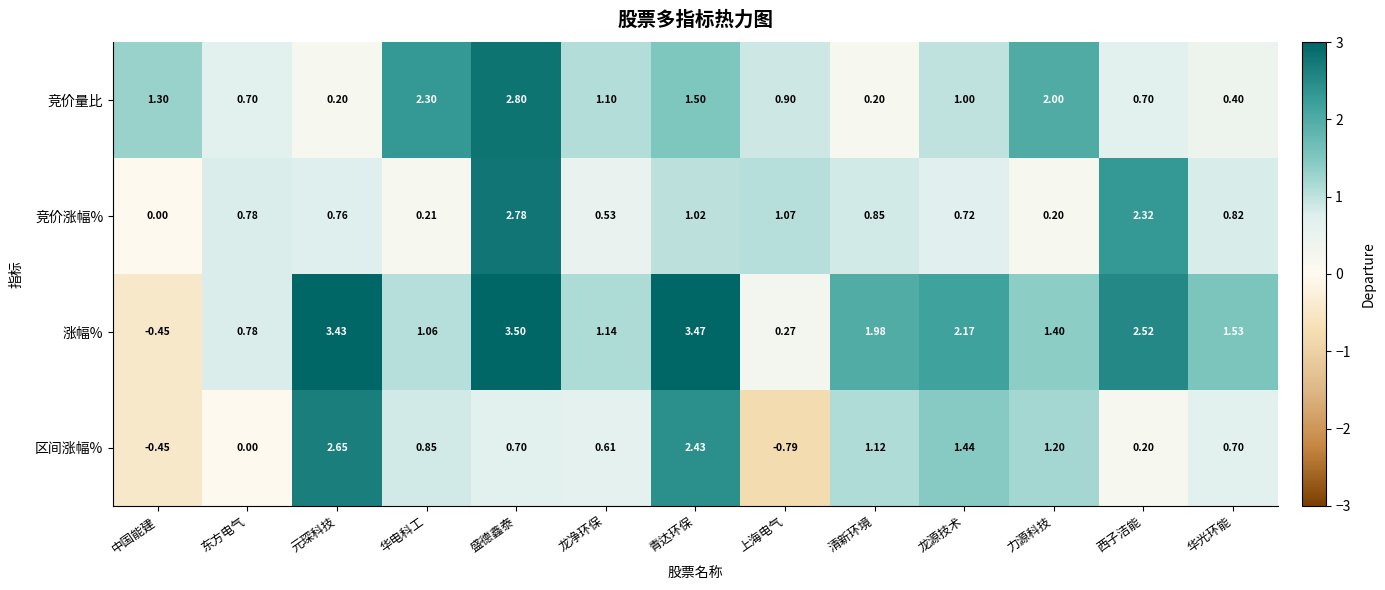

List the series in order of their peak value, highest first.

涨幅%, 竞价量比, 竞价涨幅%, 区间涨幅%